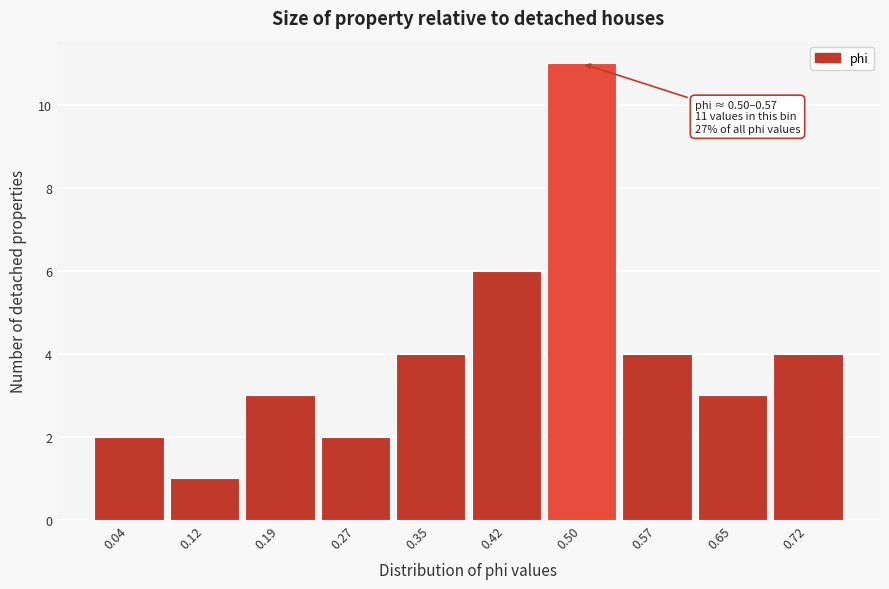

Reading left to right, list all the values displayed in this chart.

0.04=2	0.12=1	0.19=3	0.27=2	0.35=4	0.42=6	0.50=11	0.57=4	0.65=3	0.72=4